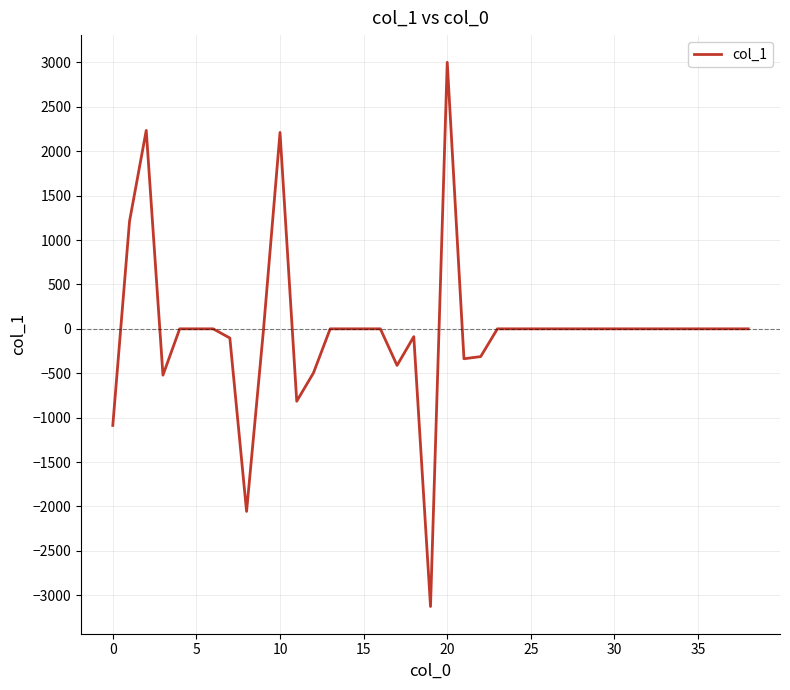

What is the minimum value shown in the chart?

-3127.6